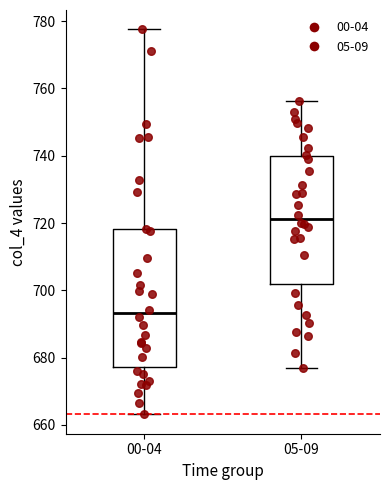

Reading left to right, read every box against the y-axis: the position of its median line, the range the box covers, and the ends of its whiskers. The values are not printed on the chart, so give them approximately, as read against the axis.

00-04: median 694, box 678 to 718, whiskers 664 to 778
05-09: median 722, box 702 to 740, whiskers 678 to 756